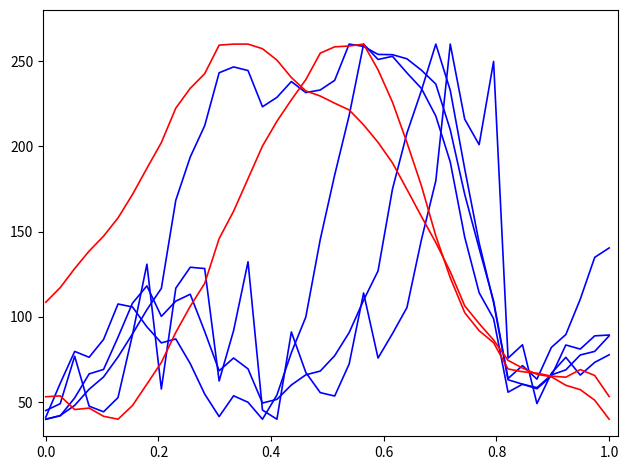

Is this an area chart (filled region under the line)?

No